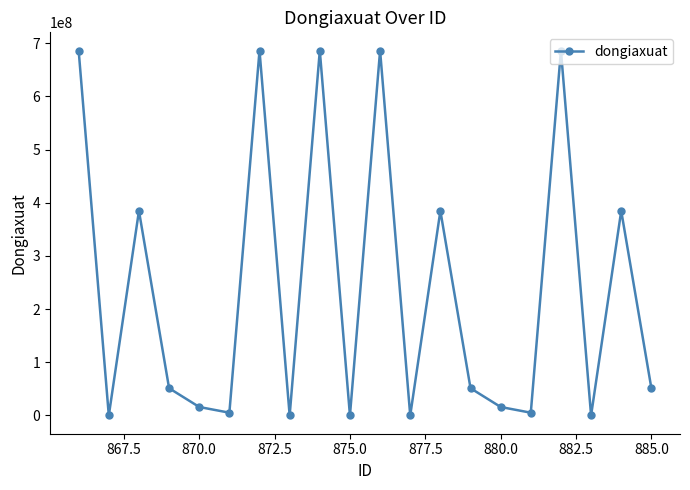

True or false: there are more than 0 points higher than both neighbors.

True